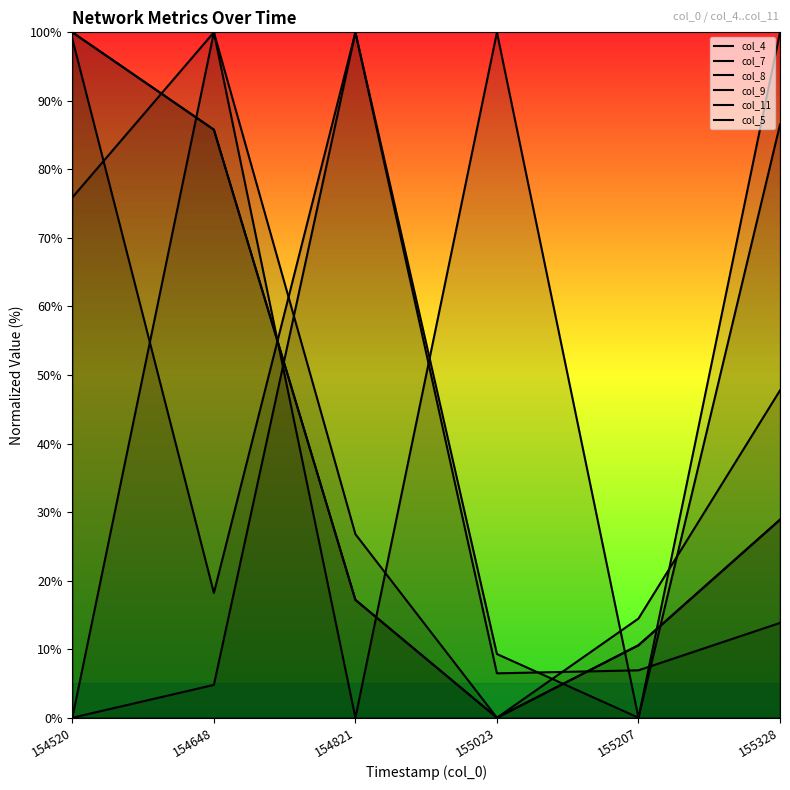

How many intersections are there between col_5 and col_4?

3